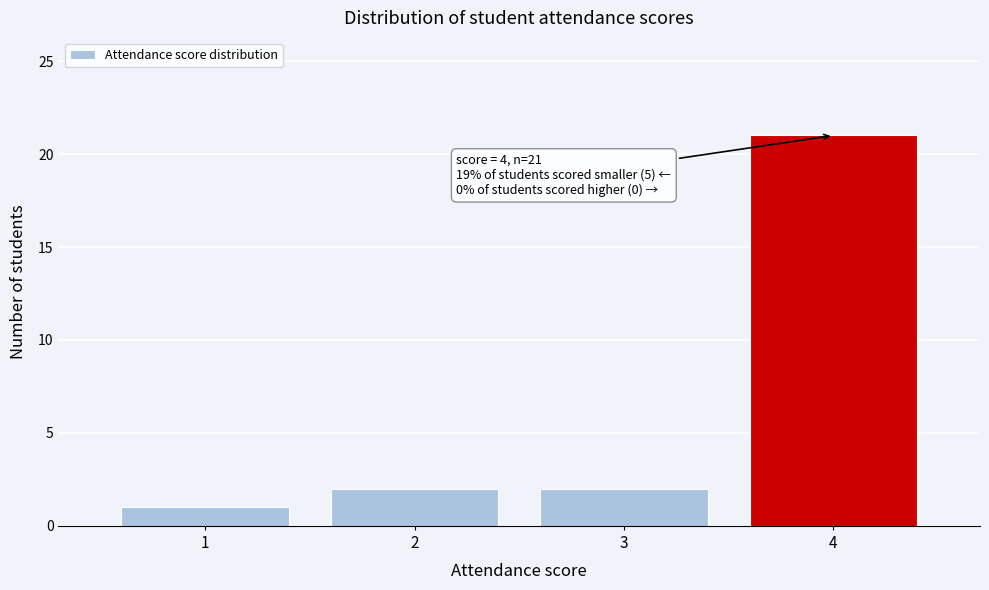

Over which range of the x-axis is the bar tallest?

3.5 to 4.5